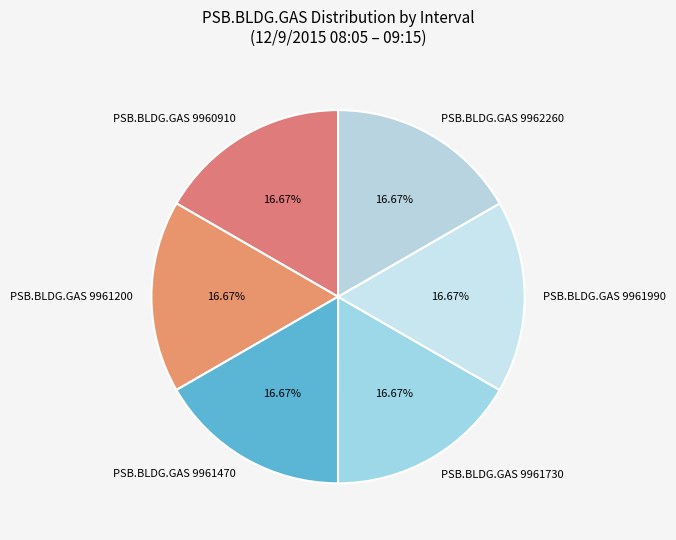

Is there any slice that represents more than half of the pie?

No